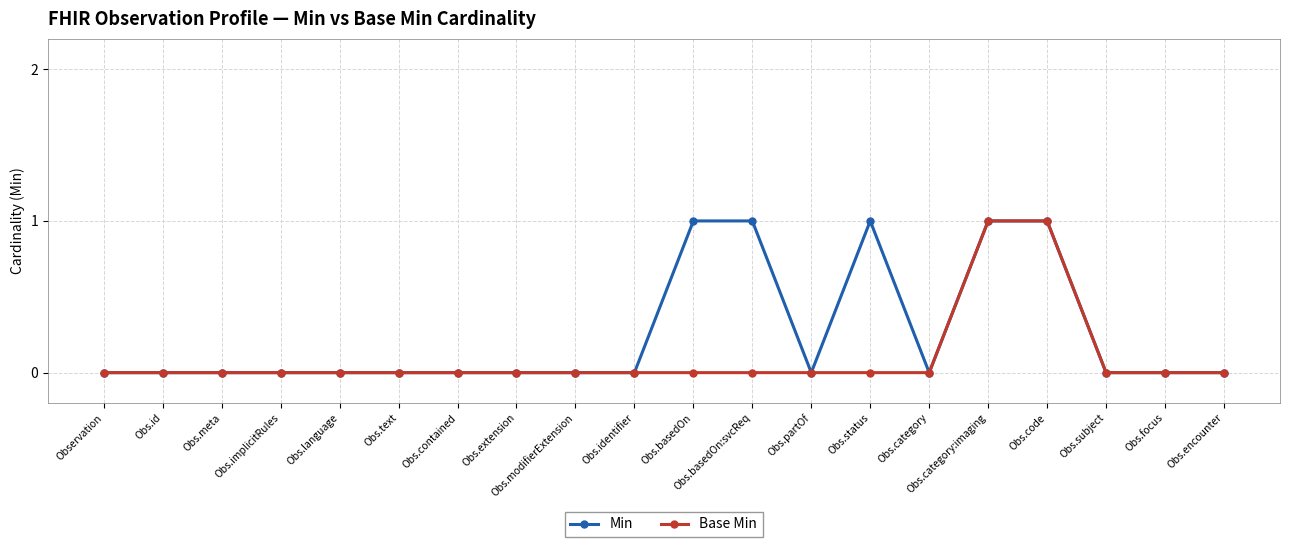

Reading left to right, list all the values displayed in this chart.

Min: 0	0	0	0	0	0	0	0	0	0	1	1	0	1	0	1	1	0	0	0
Base Min: 0	0	0	0	0	0	0	0	0	0	0	0	0	0	0	1	1	0	0	0